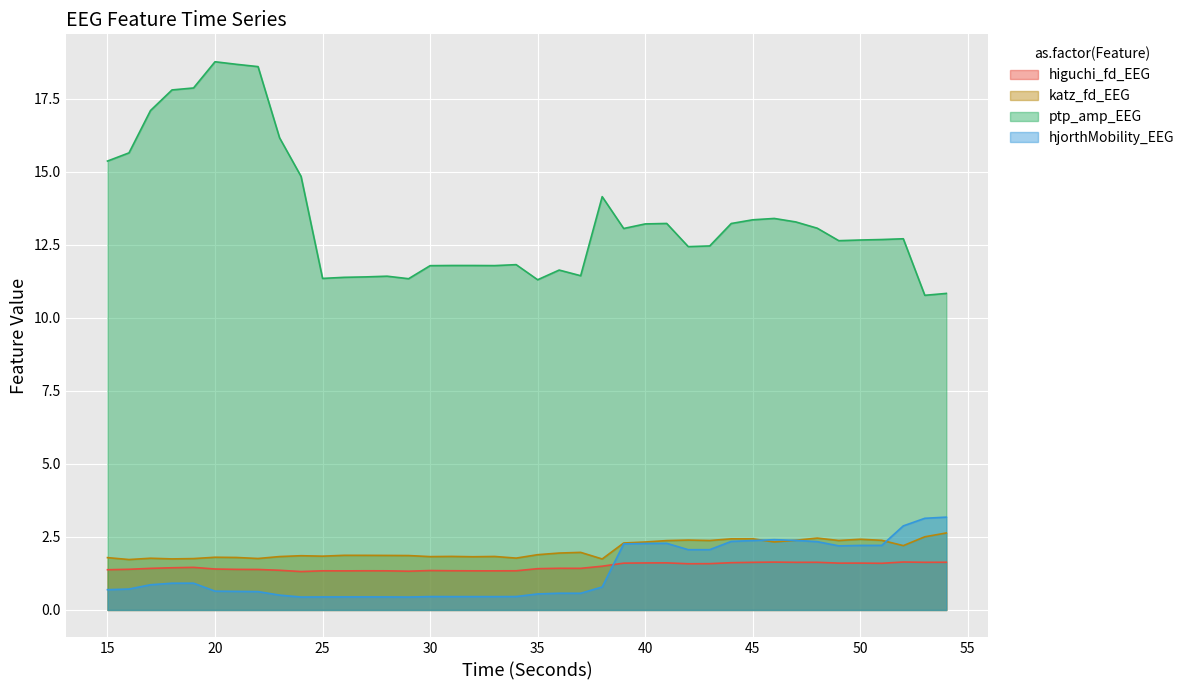

The value of ptp_amp_EEG at 22 is 18.6. True or false?

True